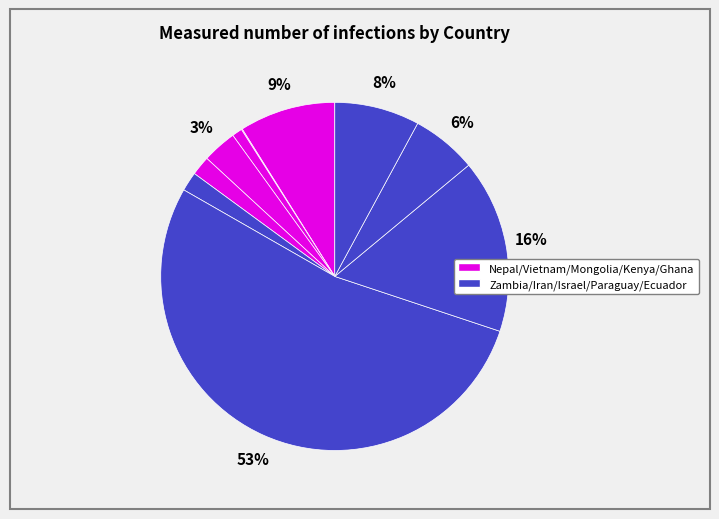

Does any single category account for the majority?

Yes